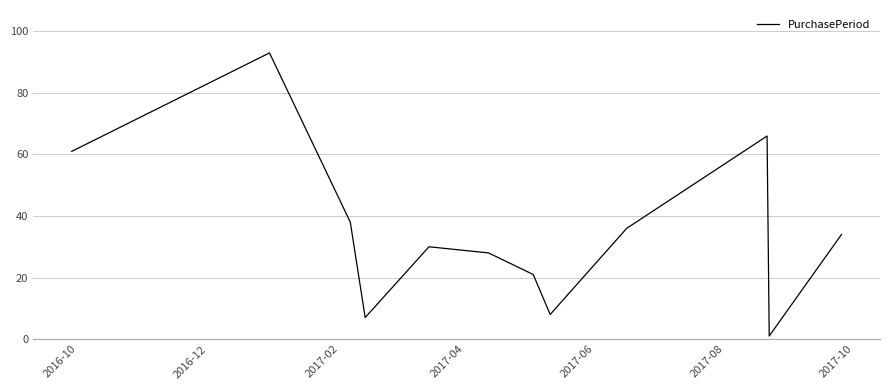

What is the difference between the maximum and minimum values?

92